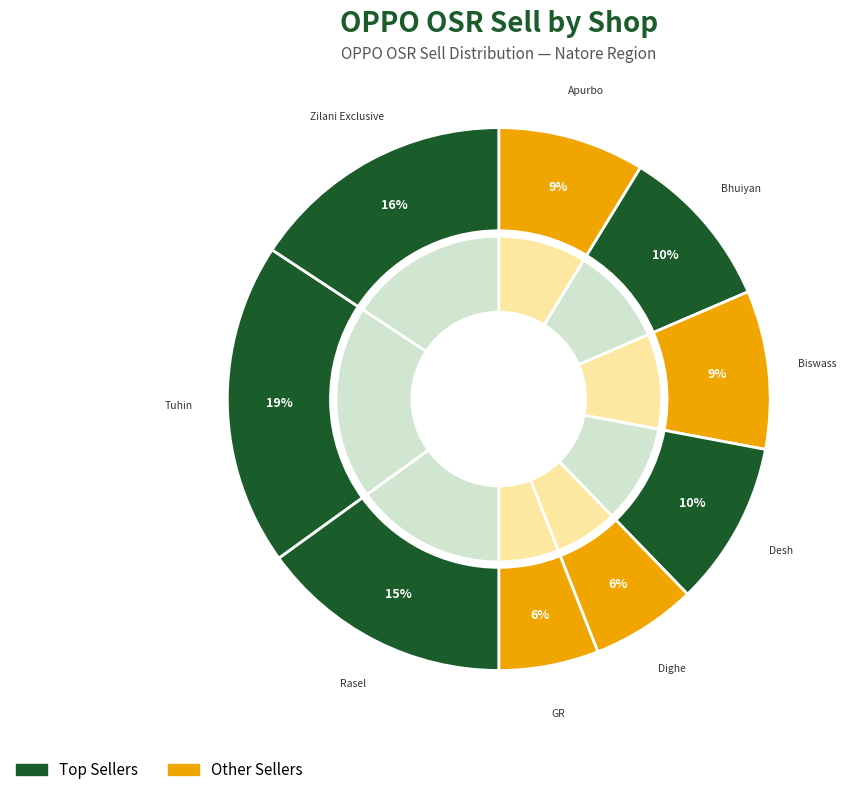

Does RE Bhuiyan Mobile represent more than half of the total?

No